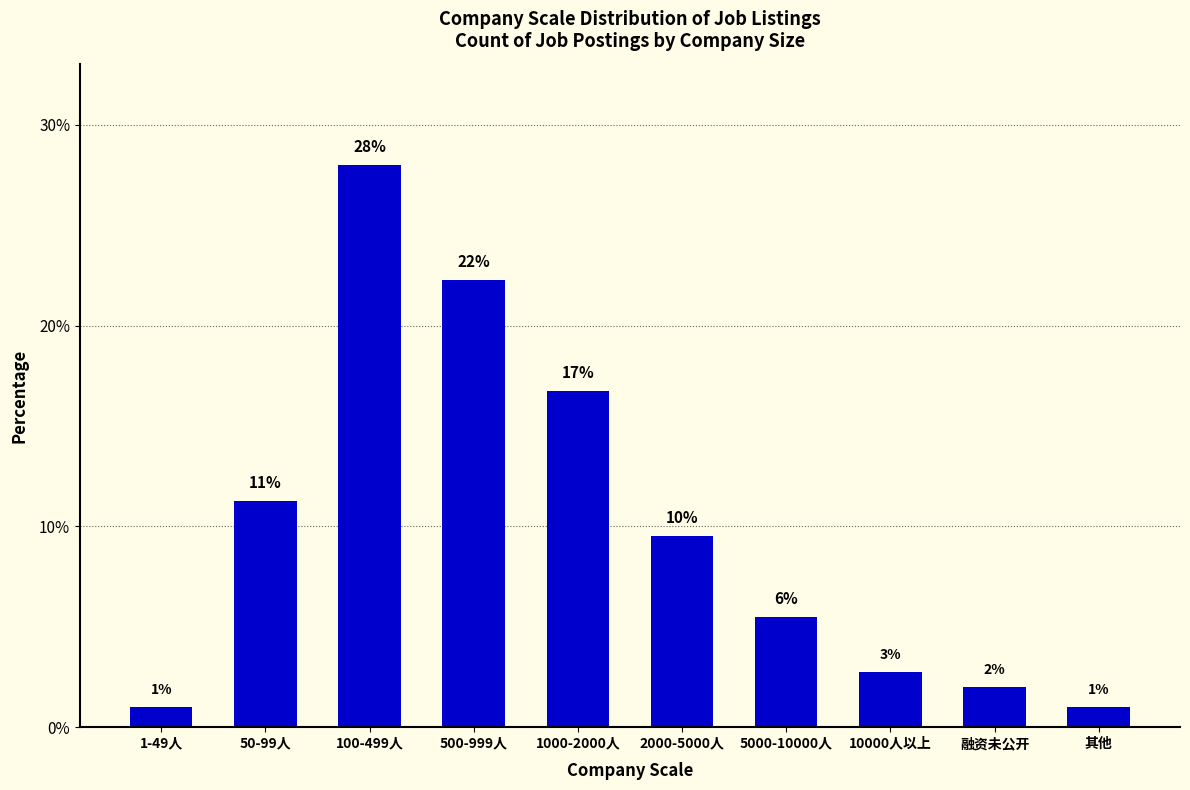

What value does the data have at 50-99人?

11.2